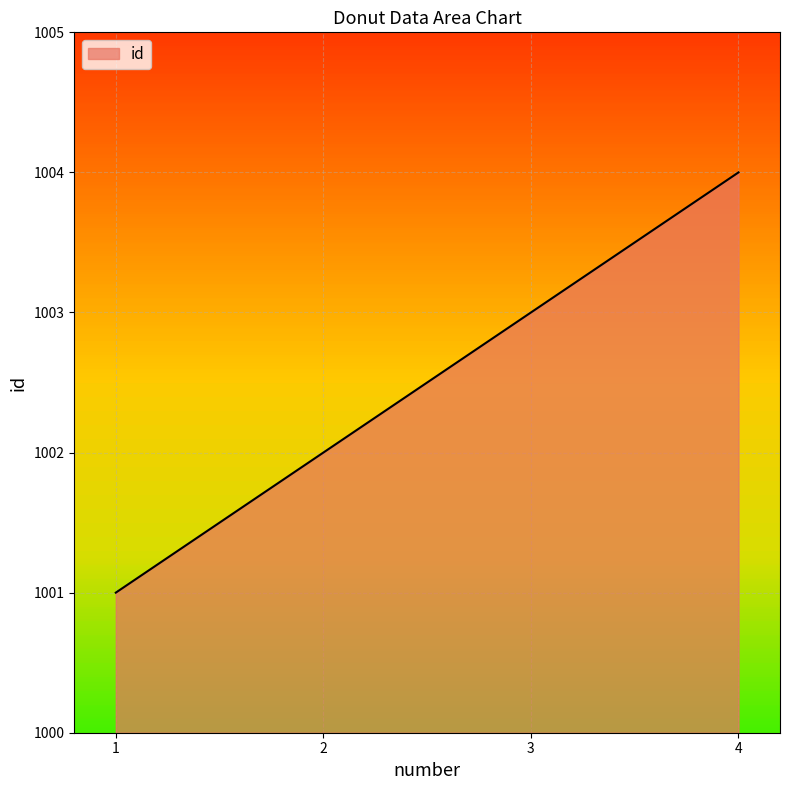

Is it true that the value at 3 is 1003?

True